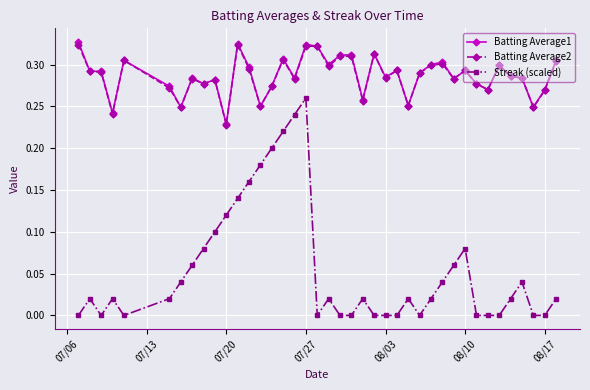

True or false: Batting Average1 and Streak (scaled) cross at least once.

False